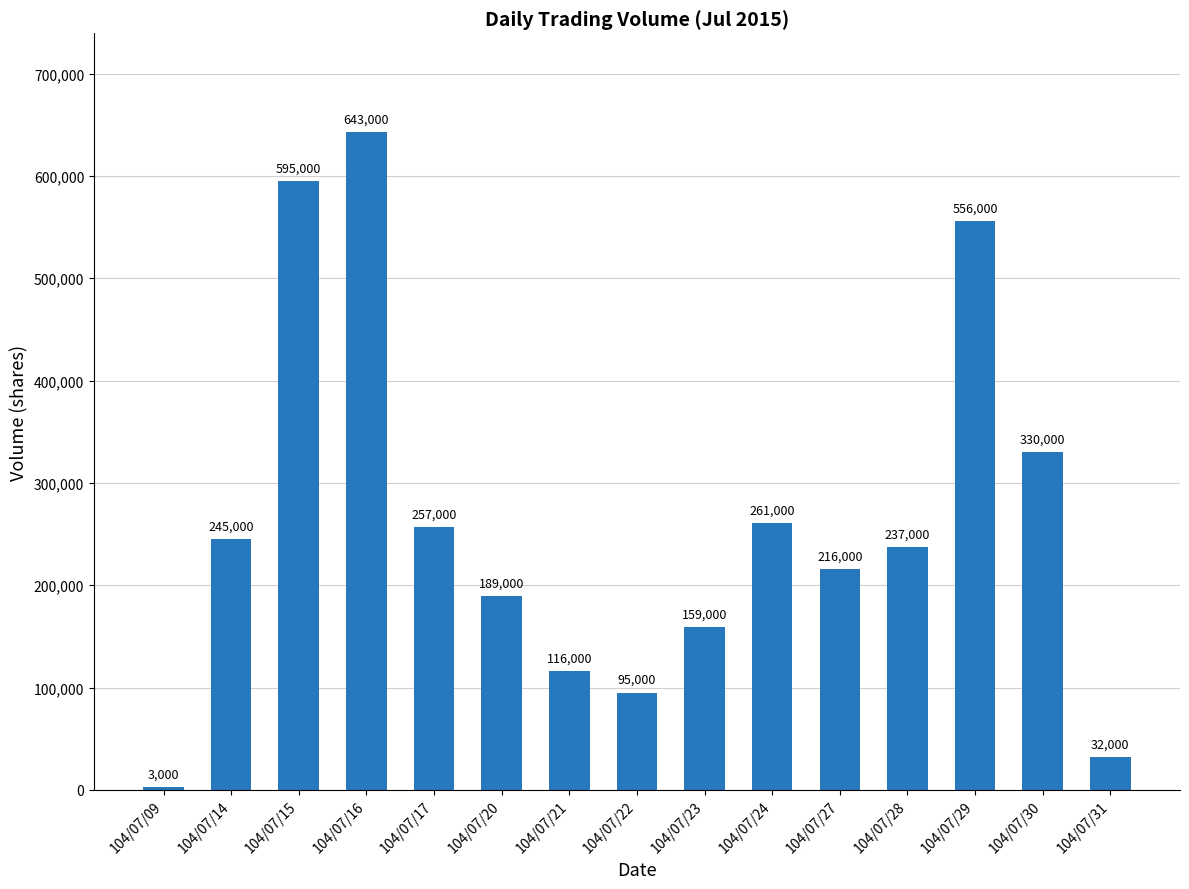

What is the difference between the maximum and second lowest values?

611000